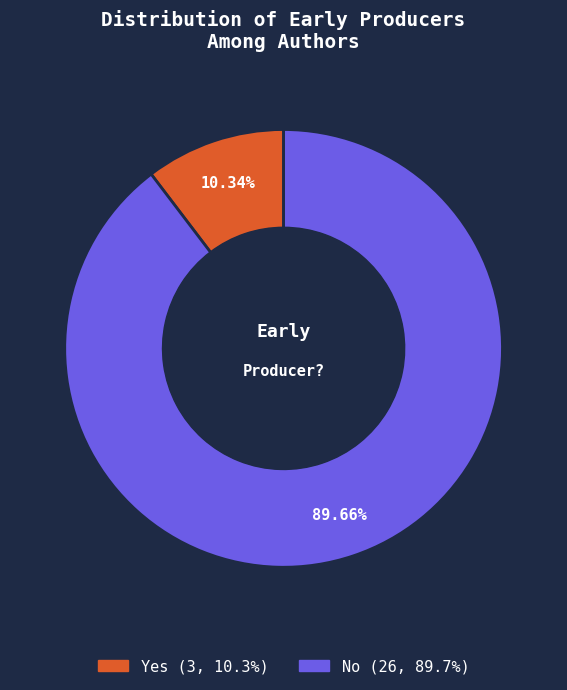

The Yes slice represents 23% of the pie. True or false?

False